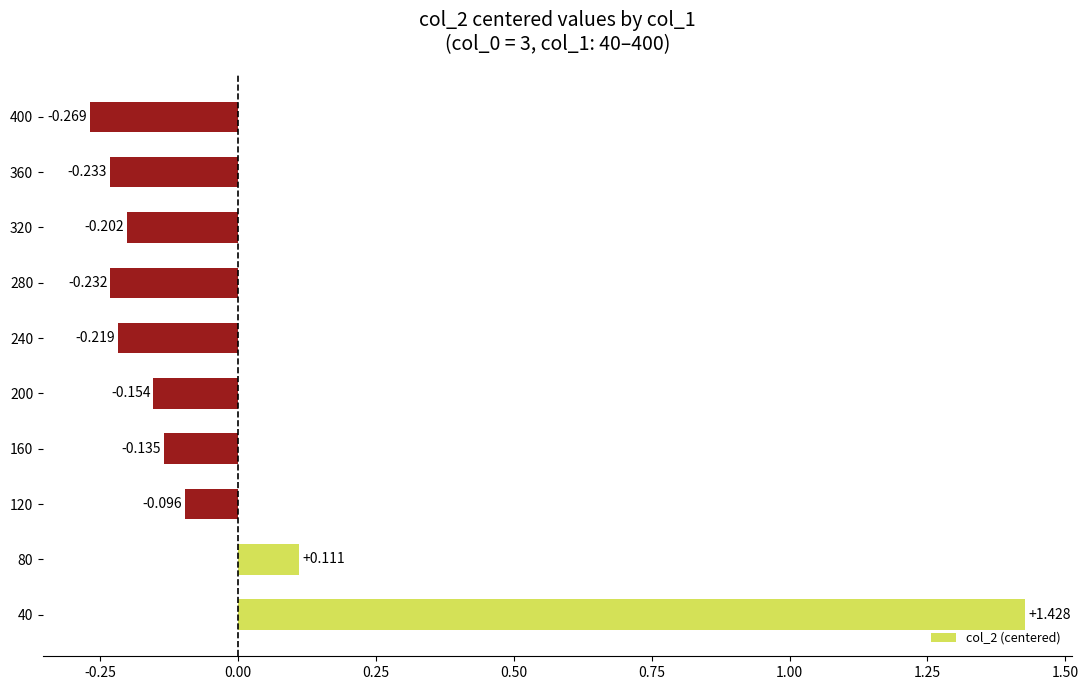

Count the number of categories in the chart.

10